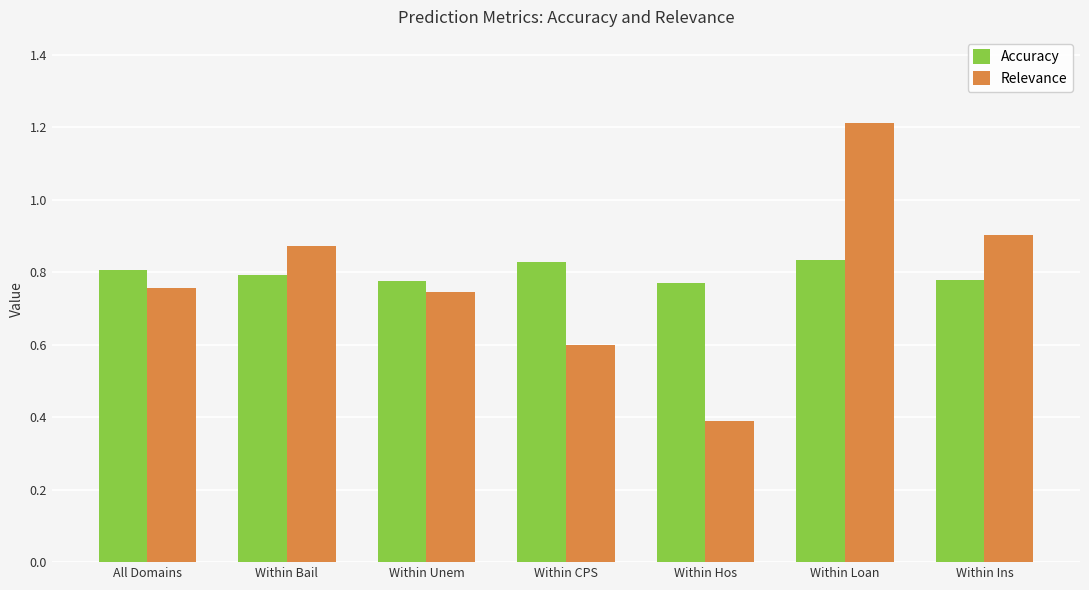

Count the Relevance values in the range 0 to 1.

6